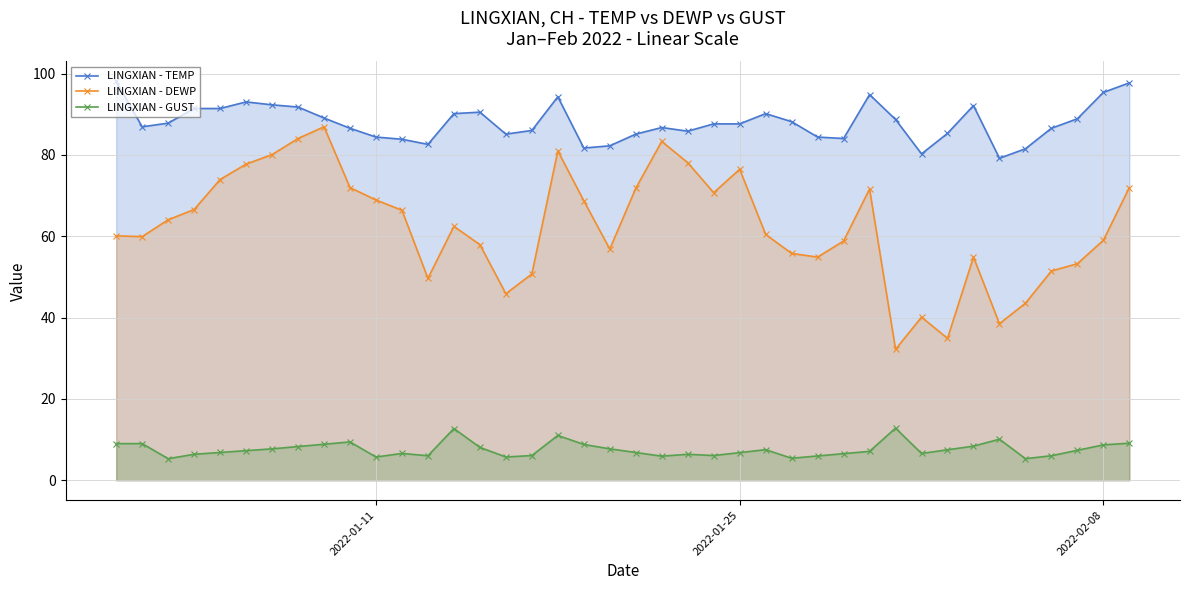

True or false: LINGXIAN - GUST has more than 2 interior local peaks.

True